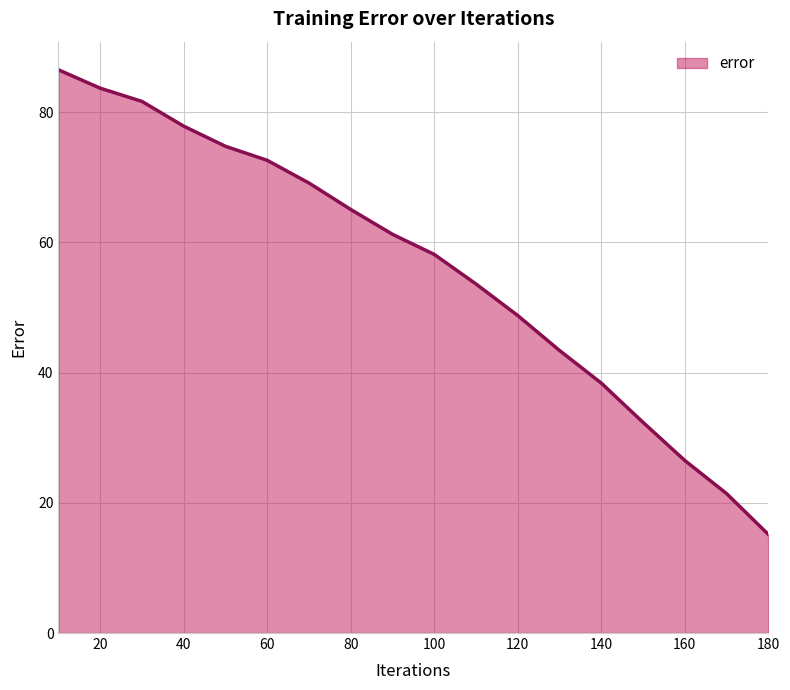

What is the maximum value shown in the chart?

86.5